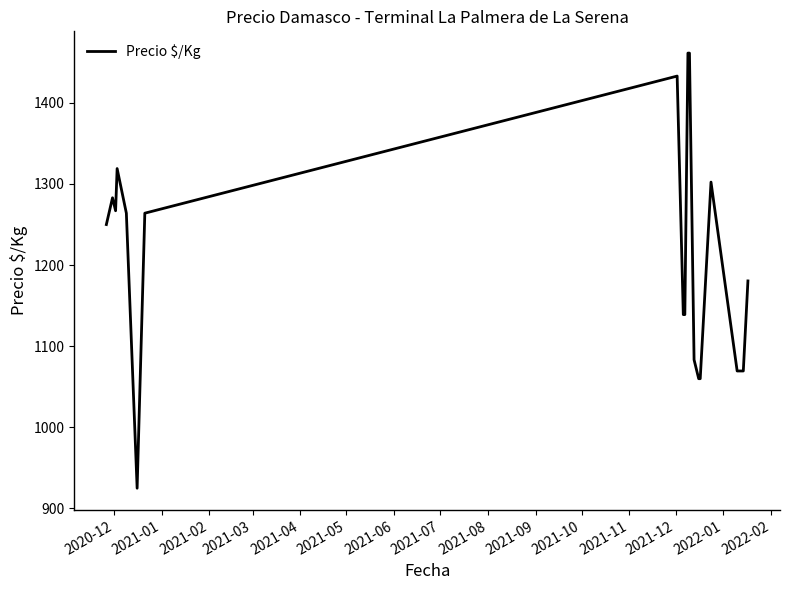

What is the difference between the maximum and minimum values?

536.3